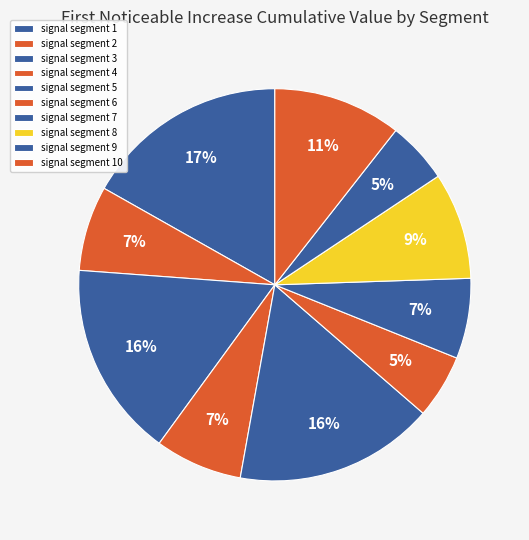

What is the smallest slice in the pie chart?

signal segment 9